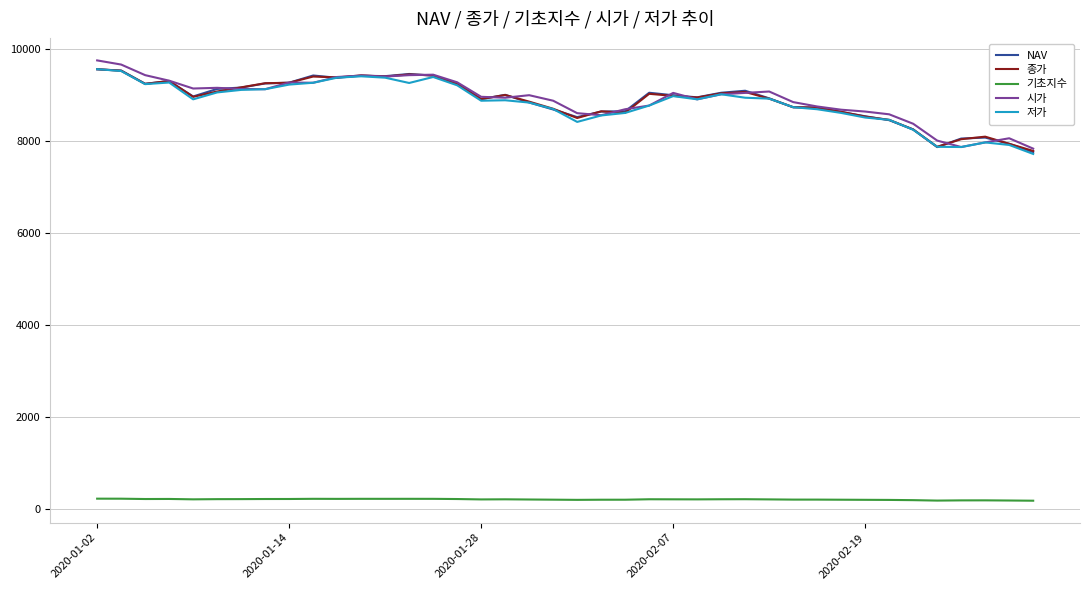

True or false: 기초지수 and 종가 intersect in this chart.

False